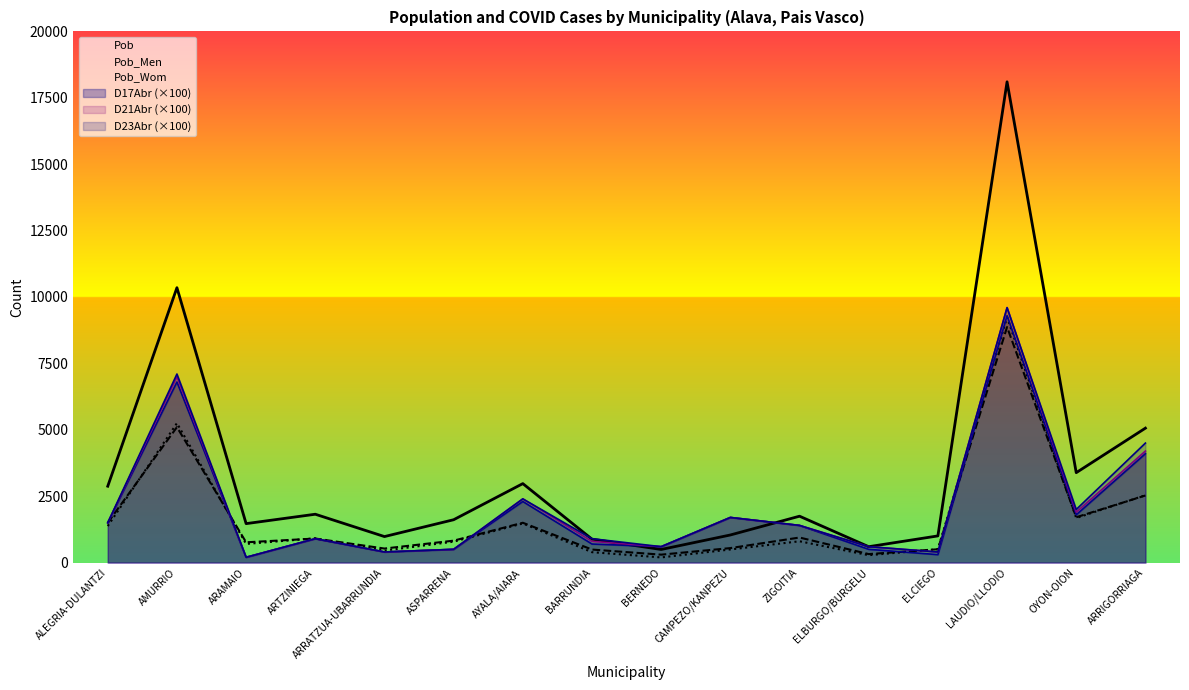

At how many categories does at least one series exceed 8850?

2